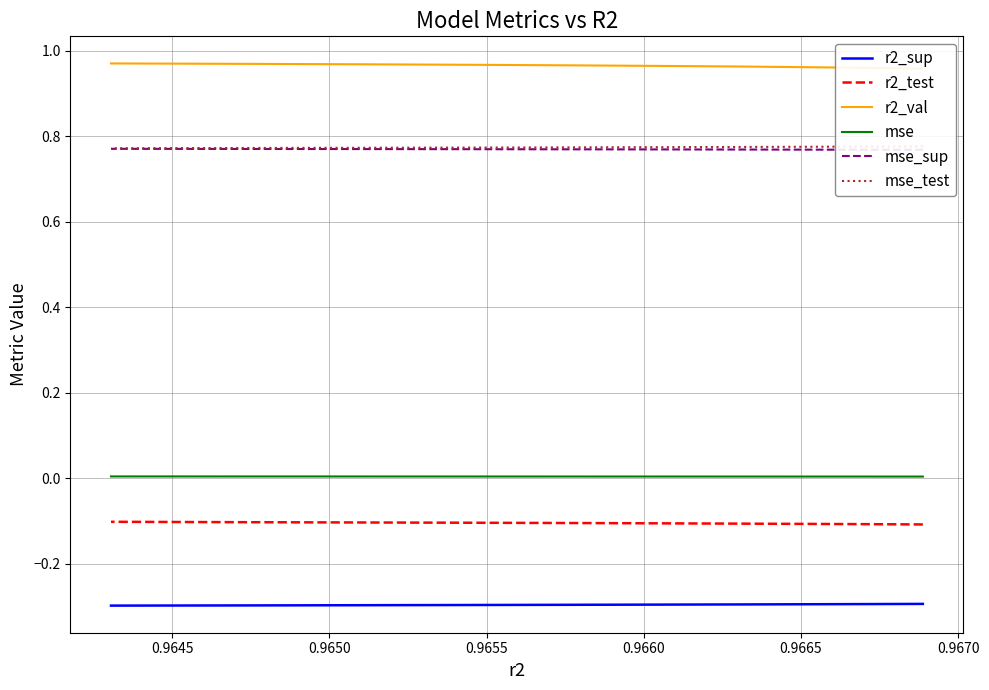

True or false: r2_sup and mse_test intersect in this chart.

False